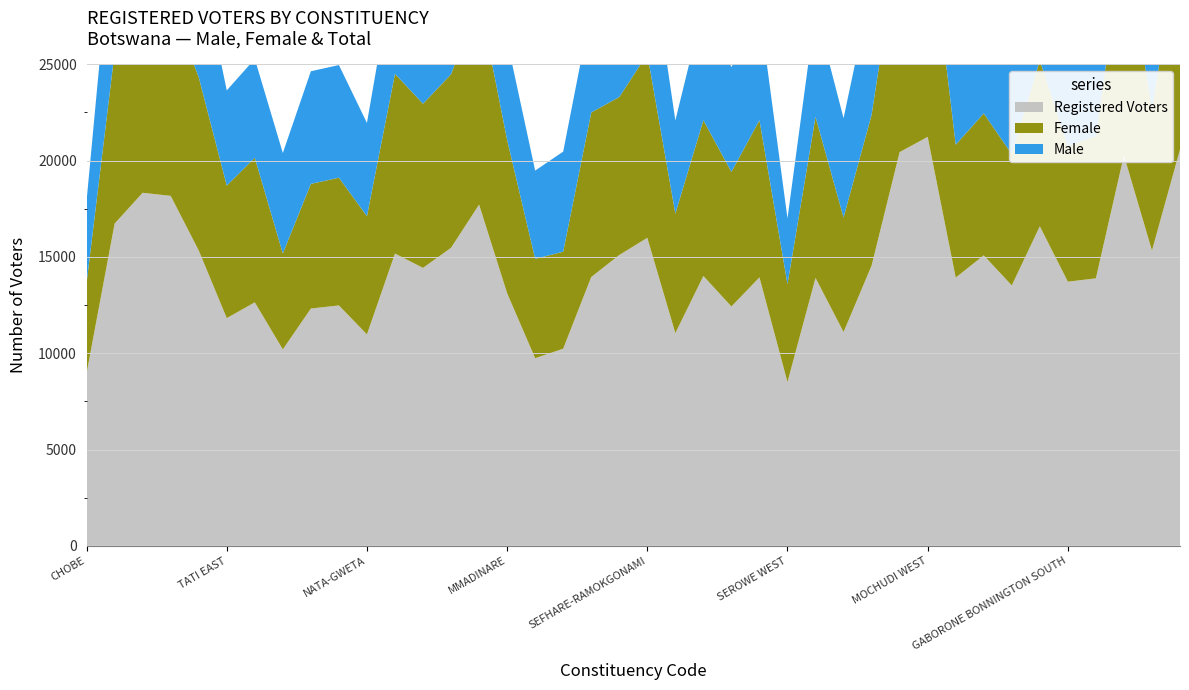

Reading left to right, extract all data points from this chart.

Male: 4268	7846	8579	8168	6337	4943	5133	5214	5847	5847	4840	5842	5907	6464	7003	5156	4581	5198	5412	6894	6449	4835	5923	5441	5776	3417	5552	5151	6718	9056	9401	7023	7710	6701	7982	6659	6507	8848	7986	9536
Female: 4688	8881	9749	9999	8995	6878	7506	4982	6471	6632	6136	9331	8521	9007	10711	7958	5158	5035	8542	8202	9540	6206	8085	6984	8160	5083	8358	5947	7830	11382	11829	6900	7369	6816	8606	7053	7377	11423	7341	11036
Registered Voters: 8956	16727	18328	18167	15332	11821	12639	10196	12318	12479	10976	15173	14428	15471	17714	13114	9739	10233	13954	15096	15989	11041	14008	12425	13936	8500	13910	11098	14548	20438	21230	13923	15079	13517	16588	13712	13884	20271	15327	20572